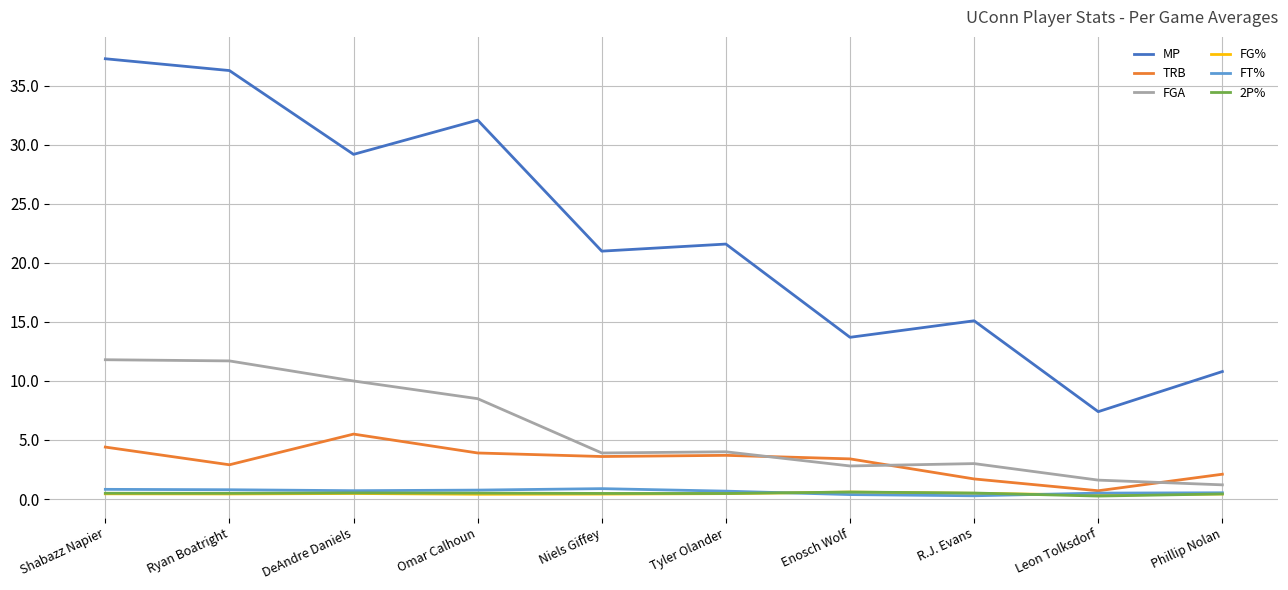

At which category is the sum across all series the highest?

Shabazz Napier